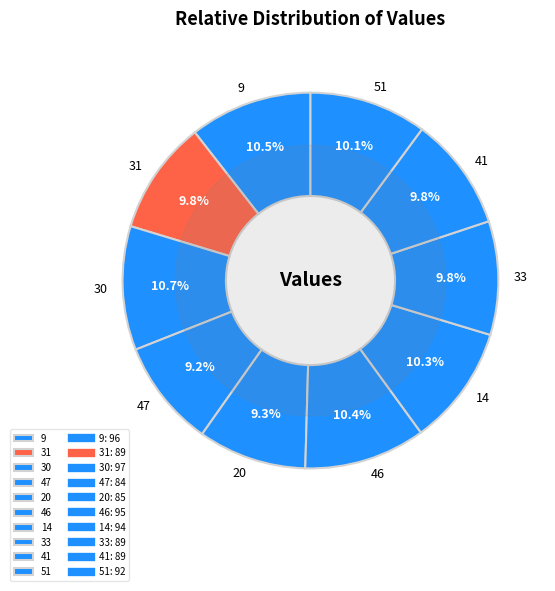

How many segments does this pie chart have?

10